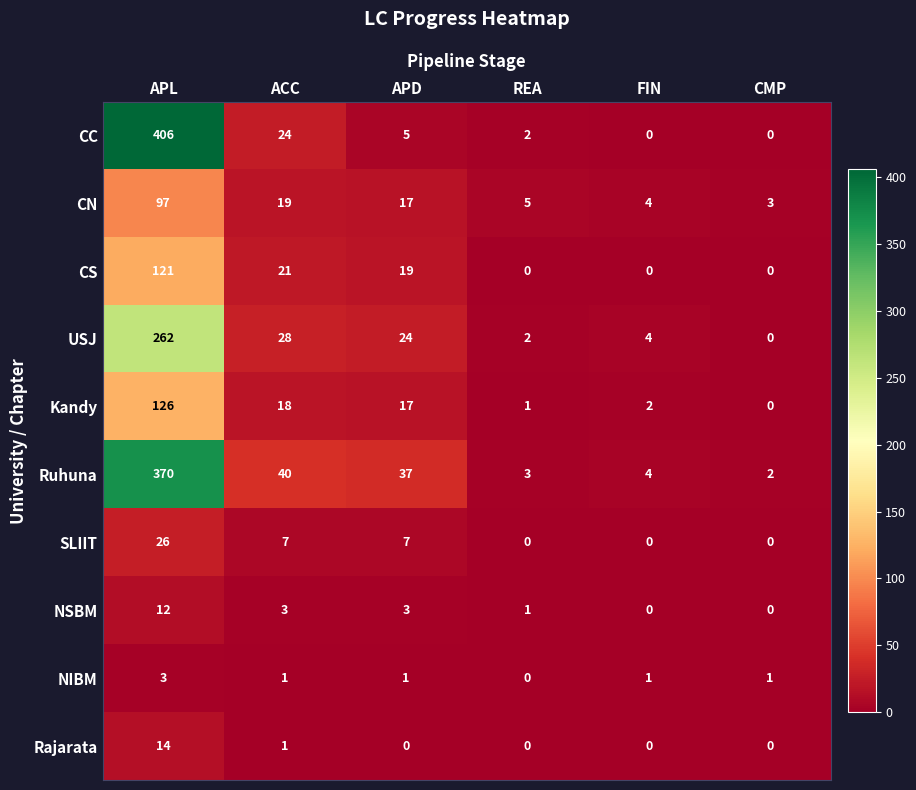

Which series has the largest total across all categories?

Ruhuna